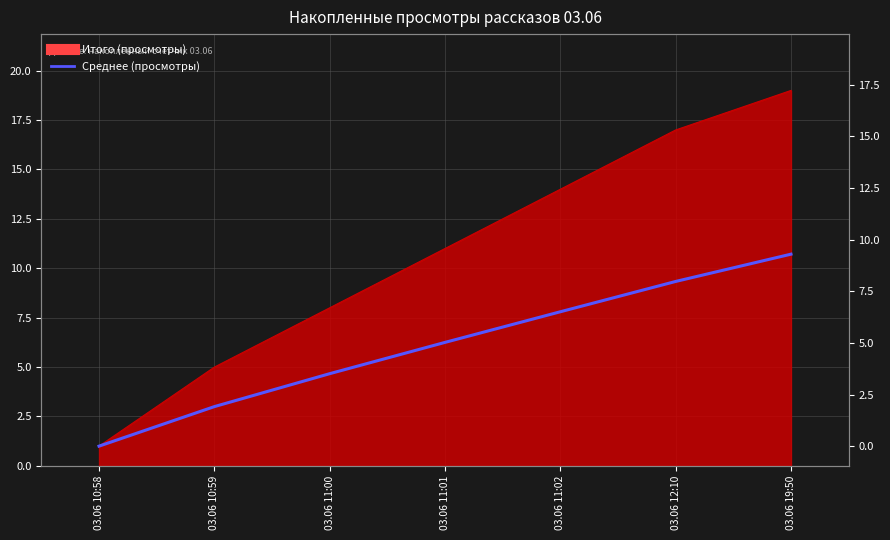

Reading left to right, list all the values displayed in this chart.

1.0	3.0	4.7	6.2	7.8	9.3	10.7